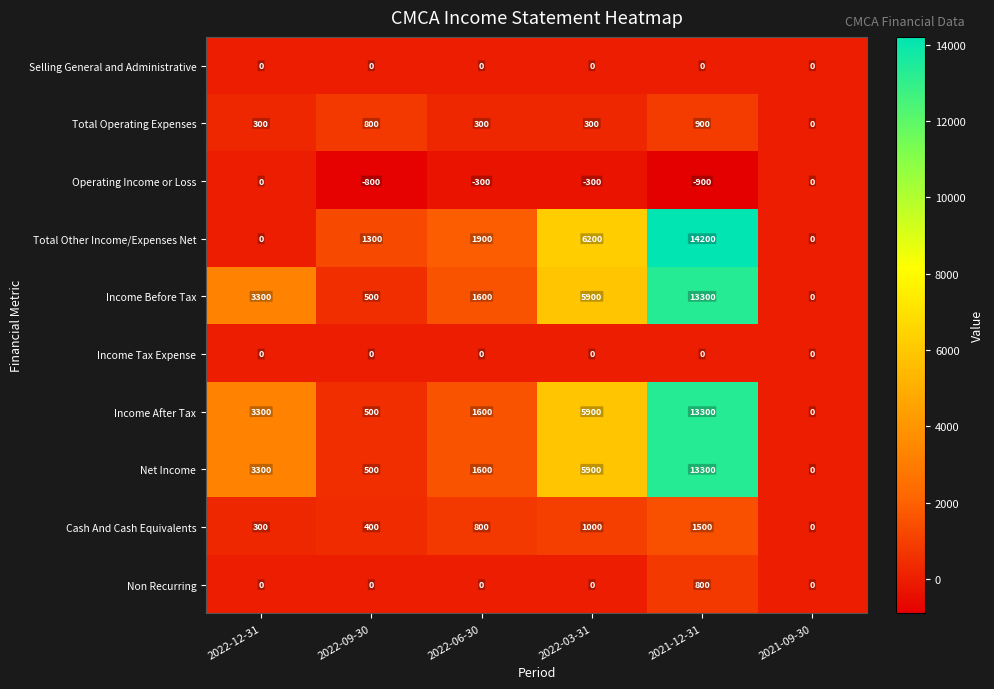

Rank the categories by Net Income value from lowest to highest.

2021-09-30, 2022-09-30, 2022-06-30, 2022-12-31, 2022-03-31, 2021-12-31